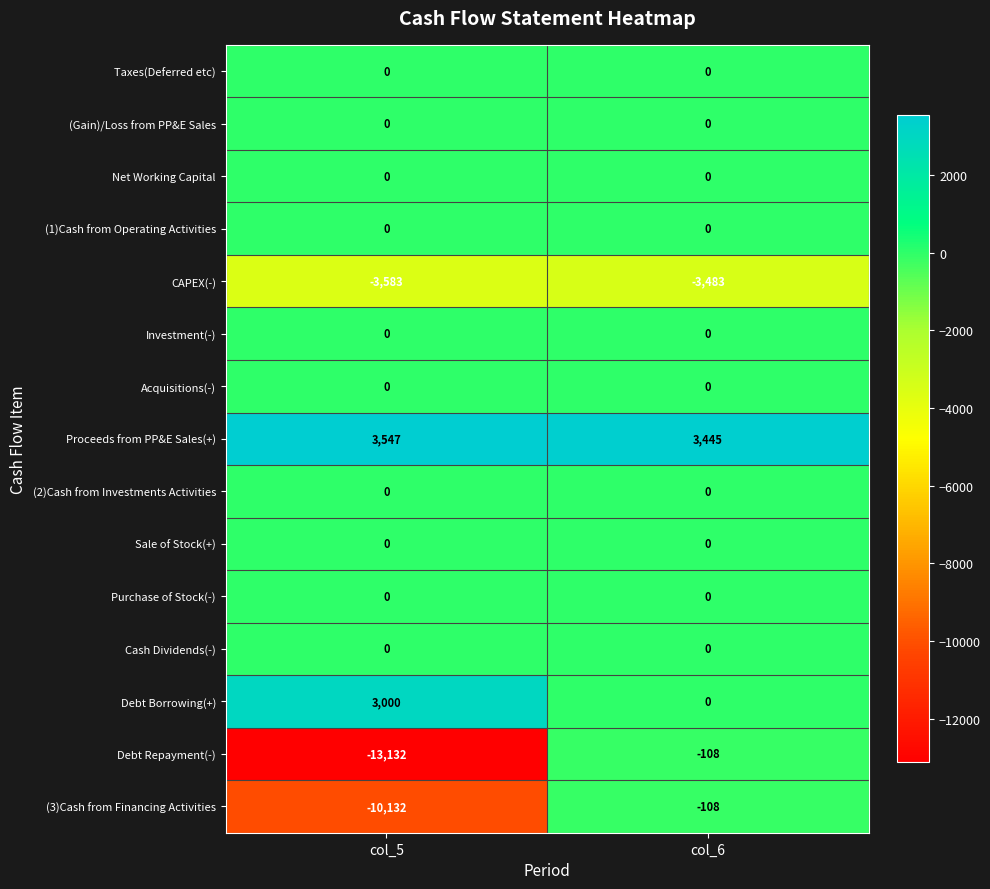

What is the average value of the (3)Cash from Financing Activities series?

-5120